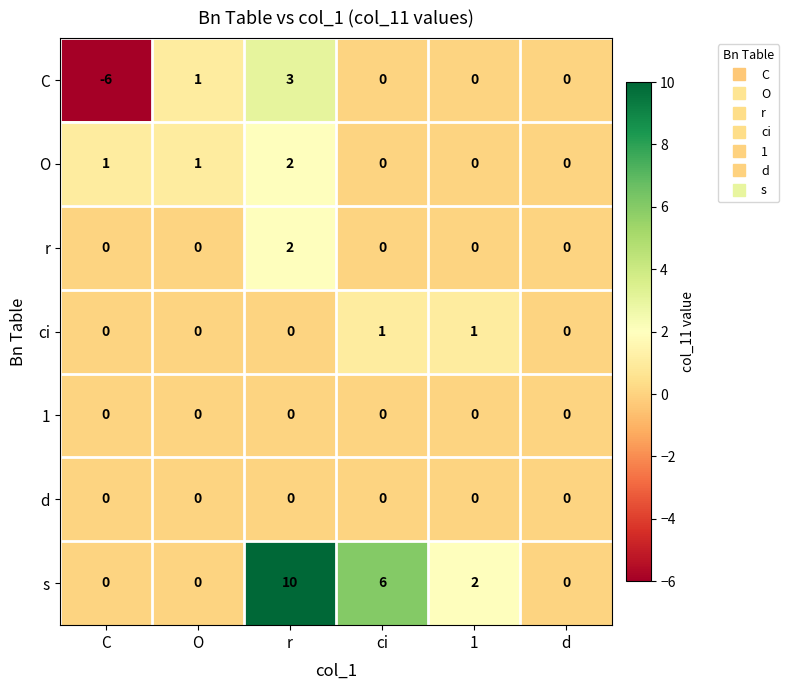

Count the number of data series in this chart.

7